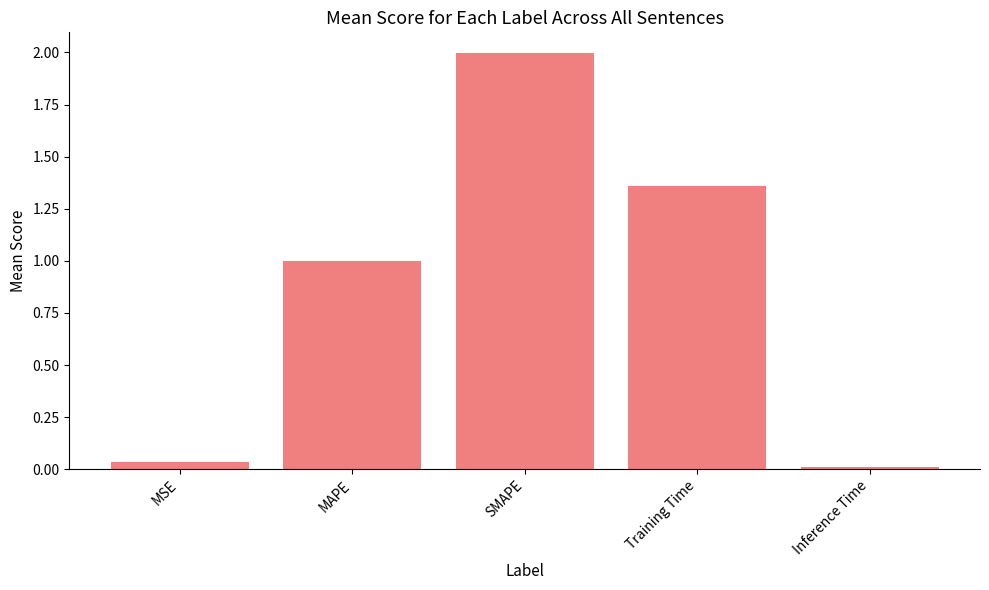

What is the maximum value shown in the chart?

2.0